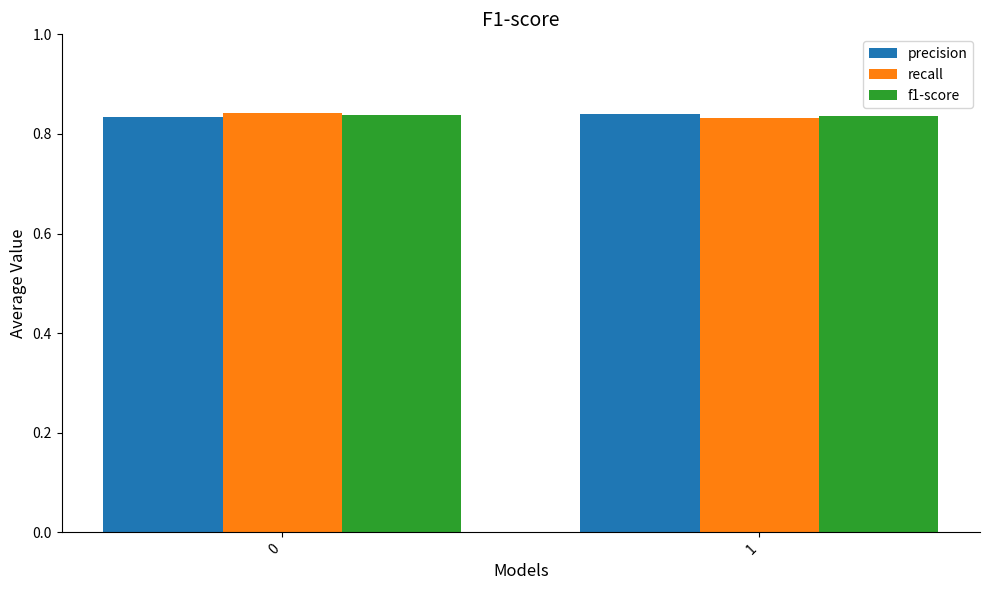

How many groups of bars are there?

2